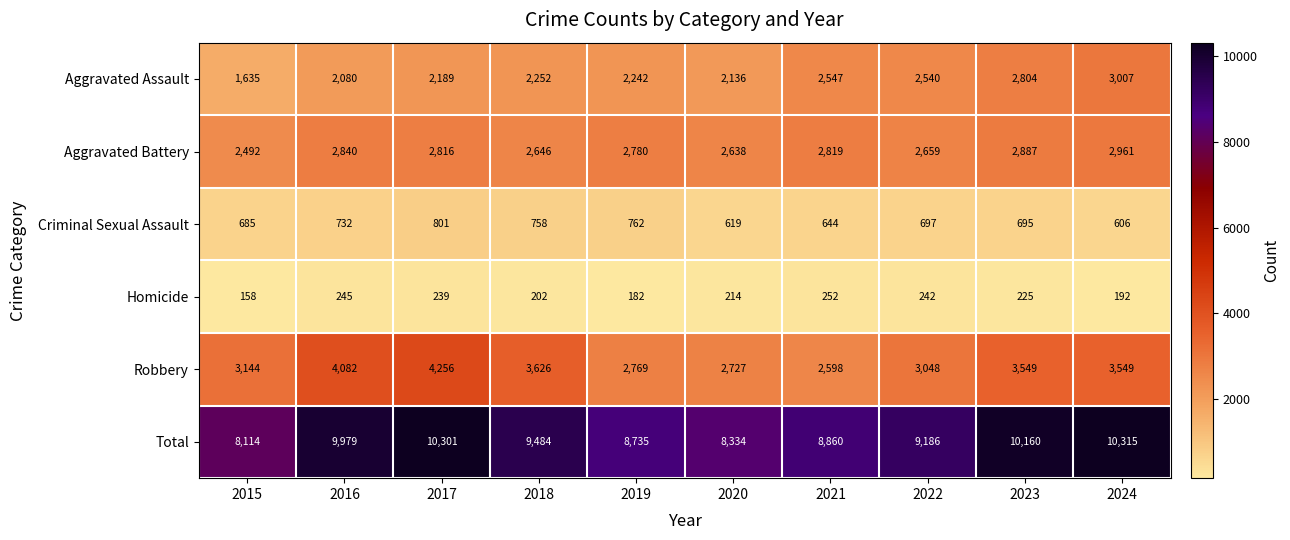

At which category is the sum across all series the highest?

2024